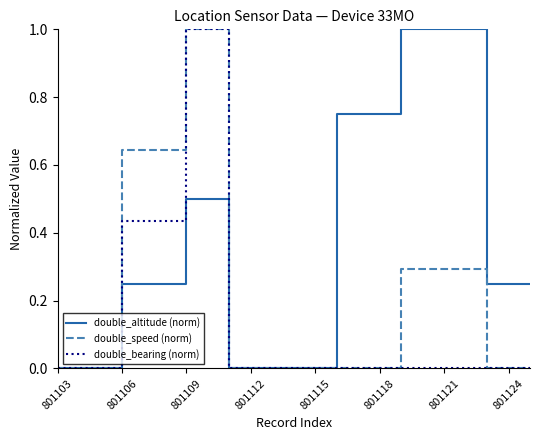

What is the highest value of the double_bearing (norm) series?

1.0